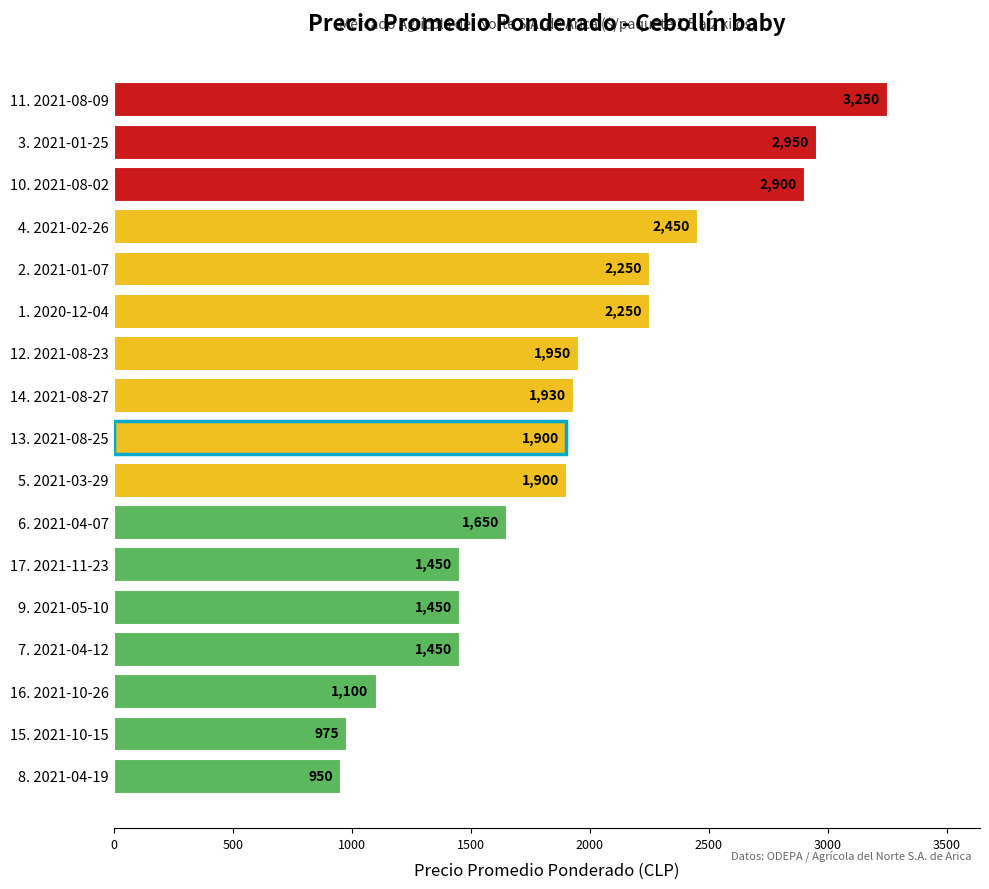

Which has a higher value, 17. 2021-11-23 or 13. 2021-08-25?

13. 2021-08-25